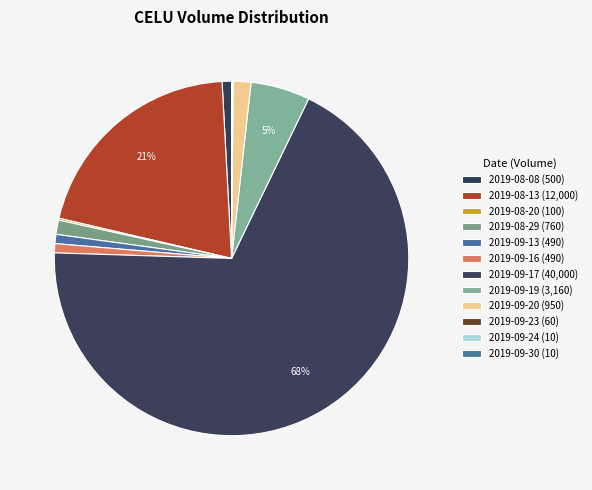

Between 2019-09-16 and 2019-09-17, which is larger?

2019-09-17